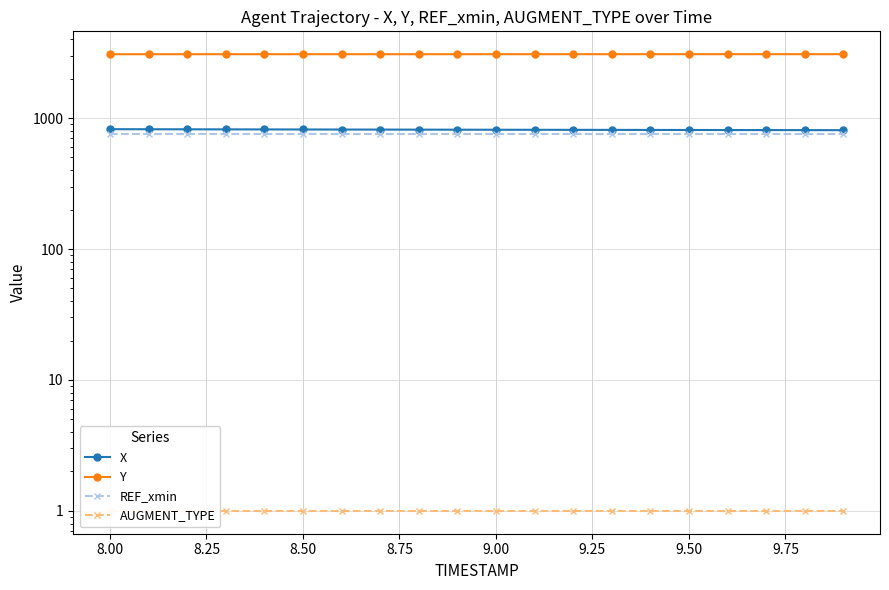

What is the difference between the maximum and second lowest values in the X series?

13.4